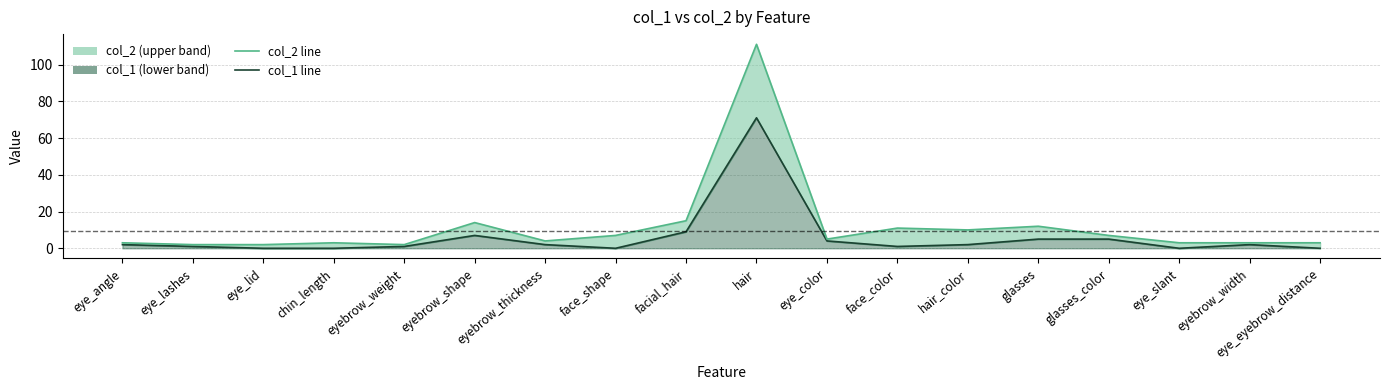

List the labels in order of col_1 line value, largest first.

hair, facial_hair, eyebrow_shape, glasses, glasses_color, eye_color, eye_angle, eyebrow_thickness, hair_color, eyebrow_width, eye_lashes, eyebrow_weight, face_color, eye_lid, chin_length, face_shape, eye_slant, eye_eyebrow_distance